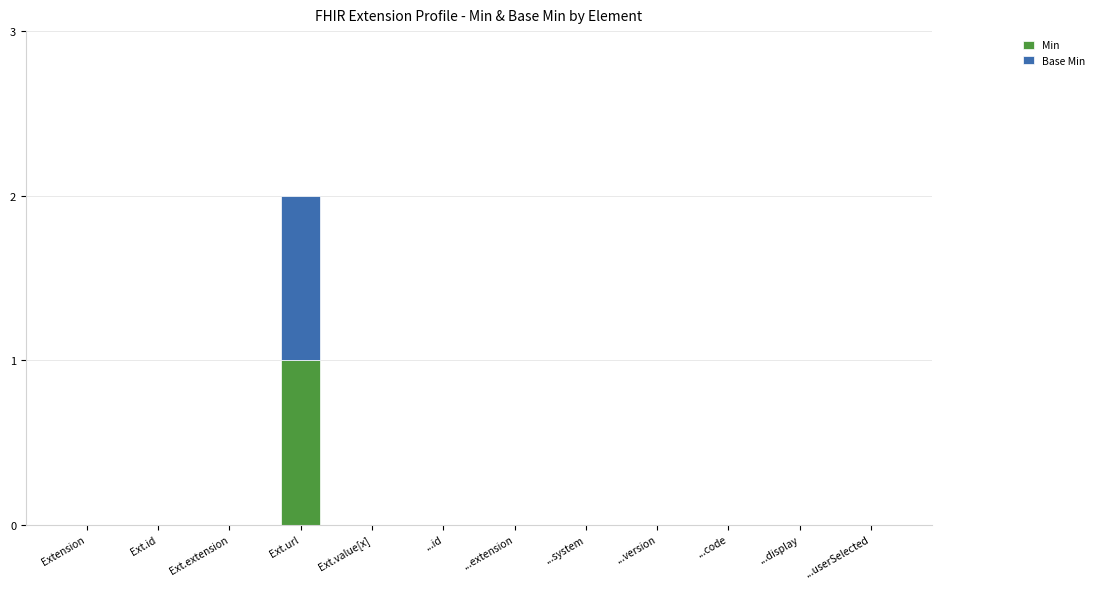

What are all the series names shown in the legend?

Min, Base Min